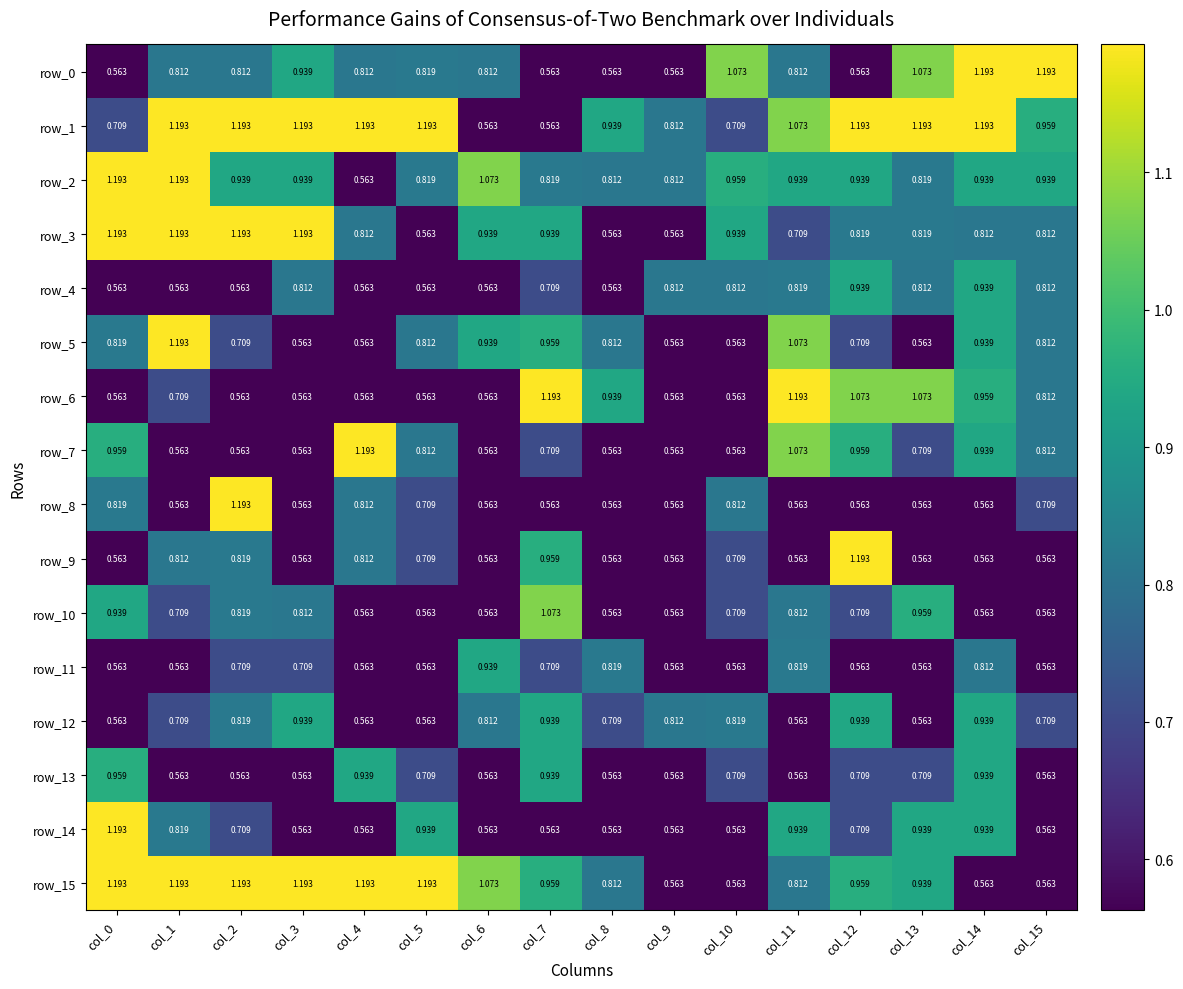

What is the difference between the highest and lowest values at col_11?

0.6